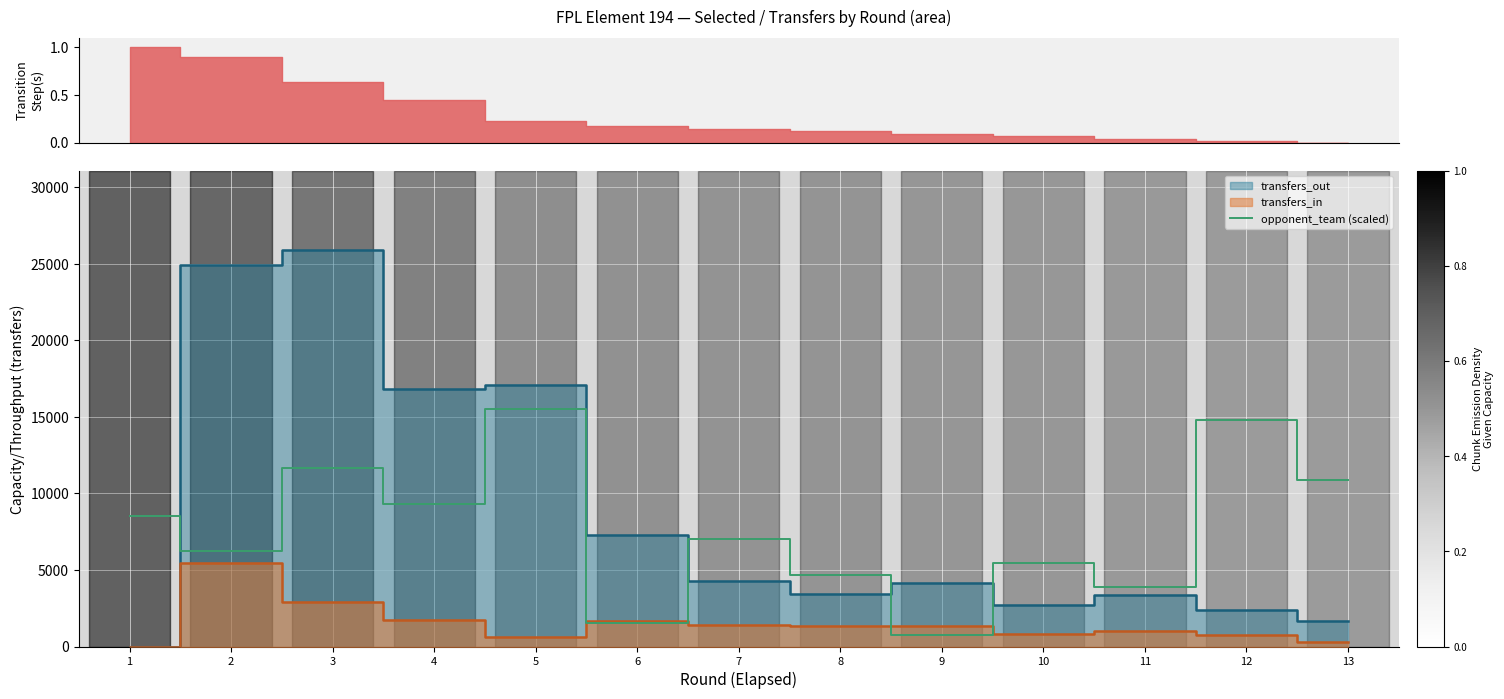

The value of opponent_team (scaled) at 10 is 3118.9. True or false?

False